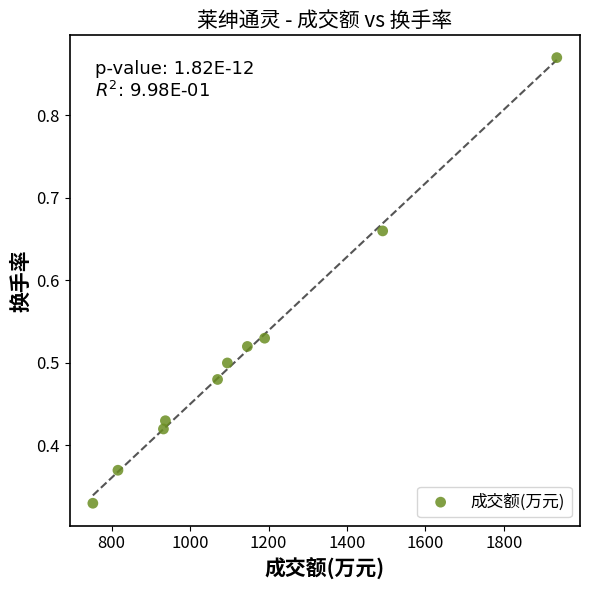

What is the average X value?

1136.4